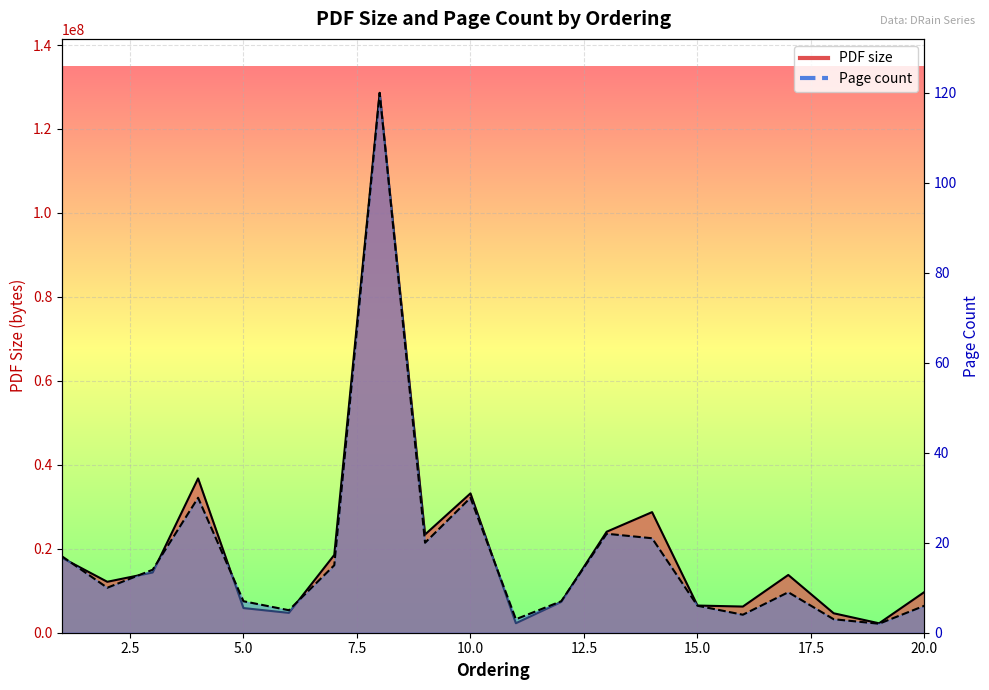

At how many categories does at least one series exceed 95510262?

1